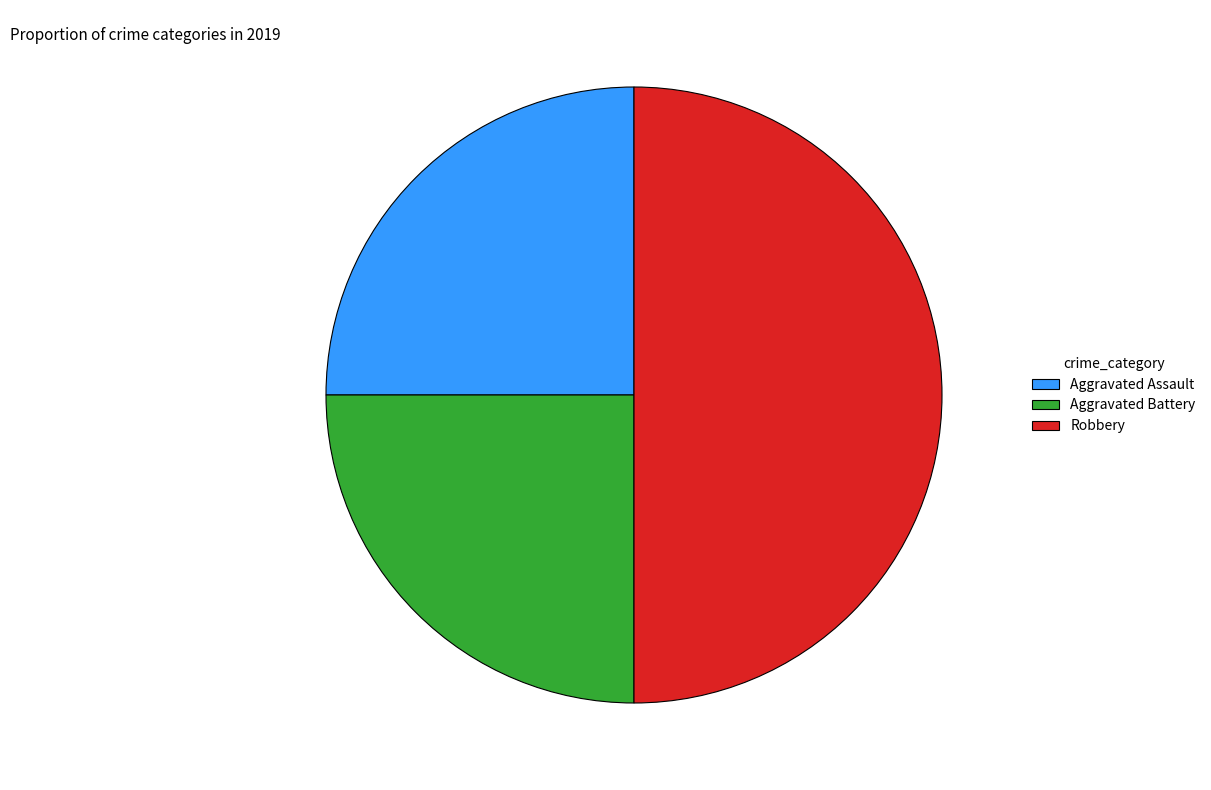

Combined, do Aggravated Battery and Robbery account for over 50%?

Yes